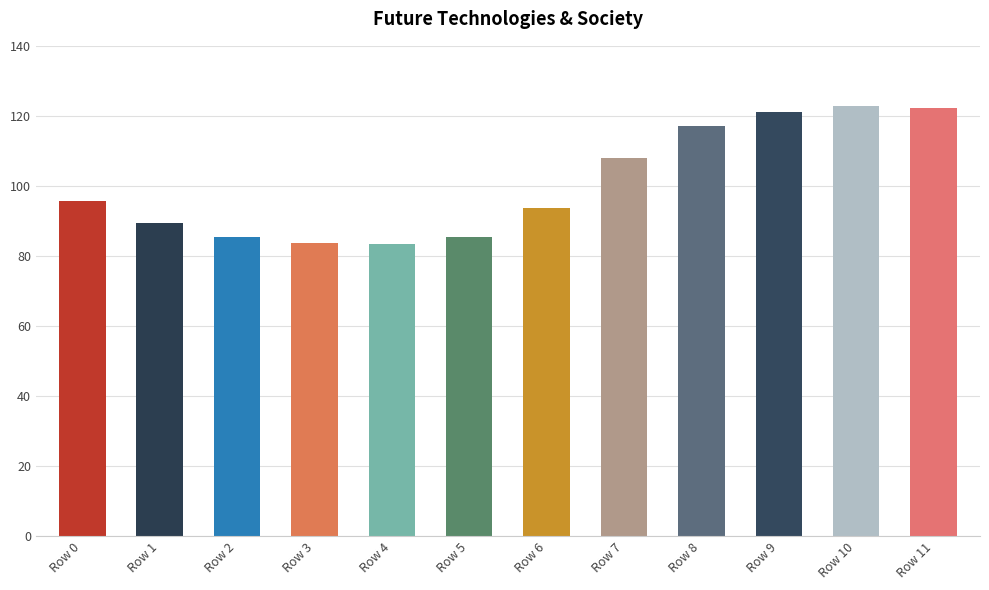

What is the smallest value displayed?

83.4